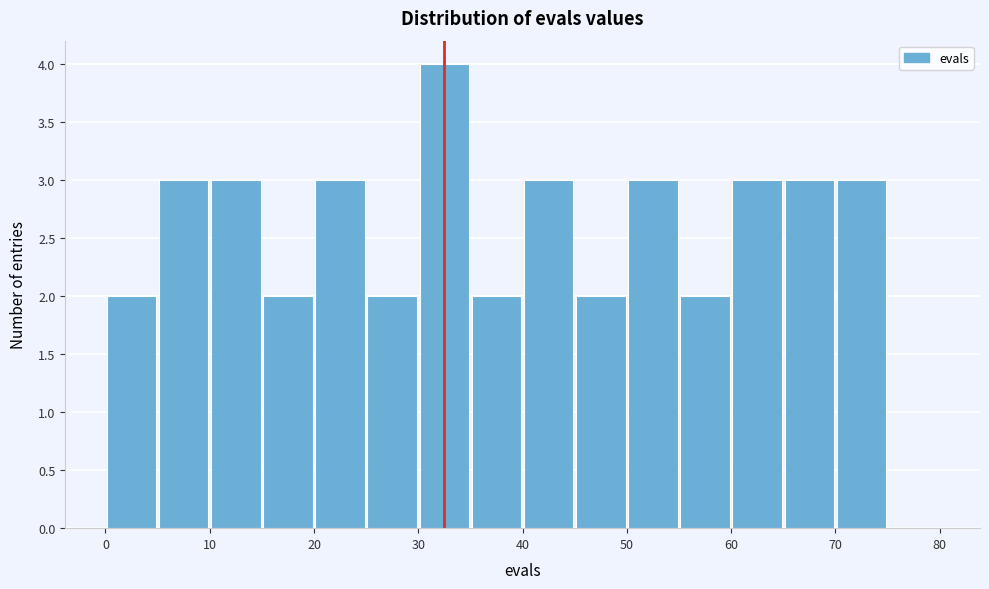

Reading left to right, list every bar in this chart as the range it spans on the x-axis followed by its height. The values are not printed on the chart, so give them approximately, as read against the axis.

0 to 5: 2
5 to 10: 3
10 to 15: 3
15 to 20: 2
20 to 25: 3
25 to 30: 2
30 to 35: 4
35 to 40: 2
40 to 45: 3
45 to 50: 2
50 to 55: 3
55 to 60: 2
60 to 65: 3
65 to 70: 3
70 to 75: 3
75 to 80: 0